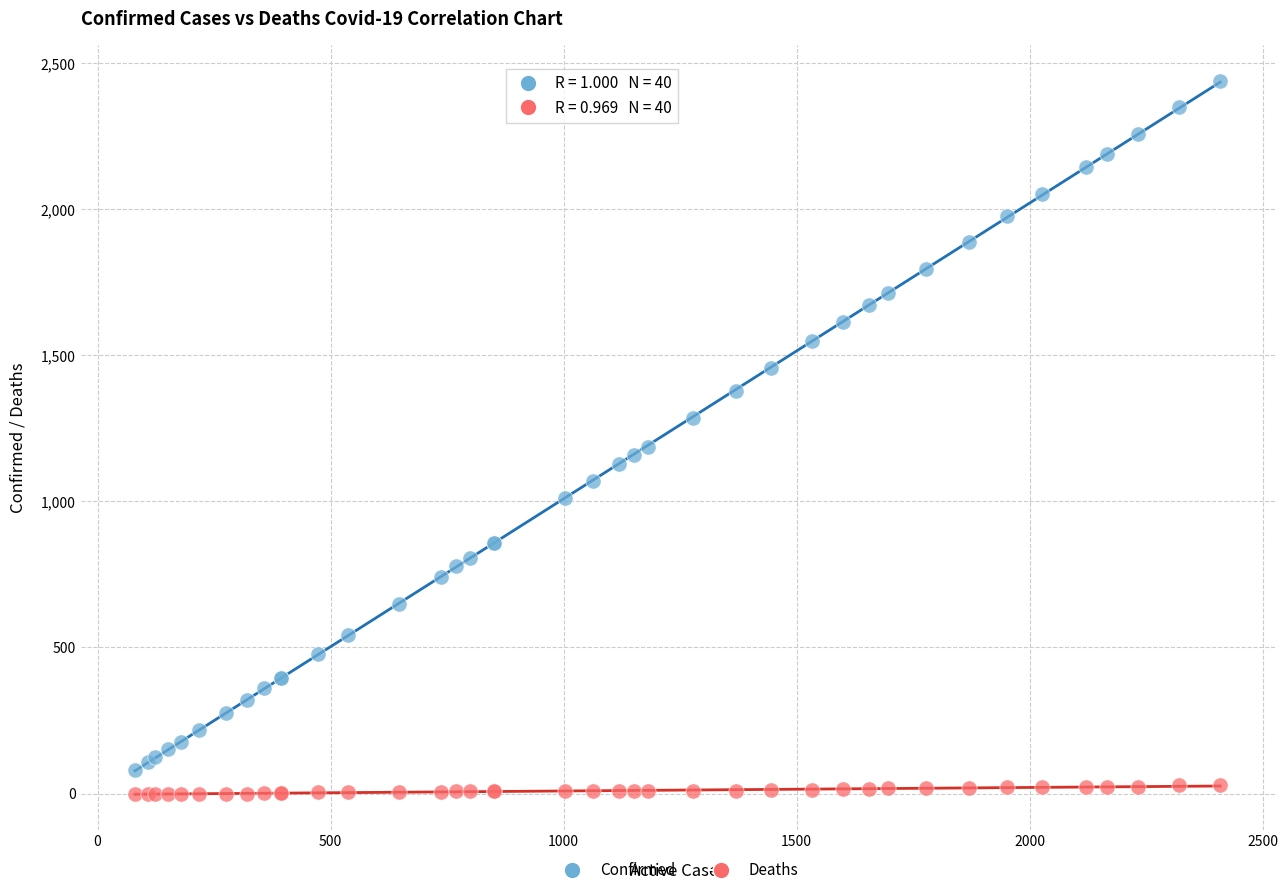

Across all series, what Y value is closest to 1219?

1187